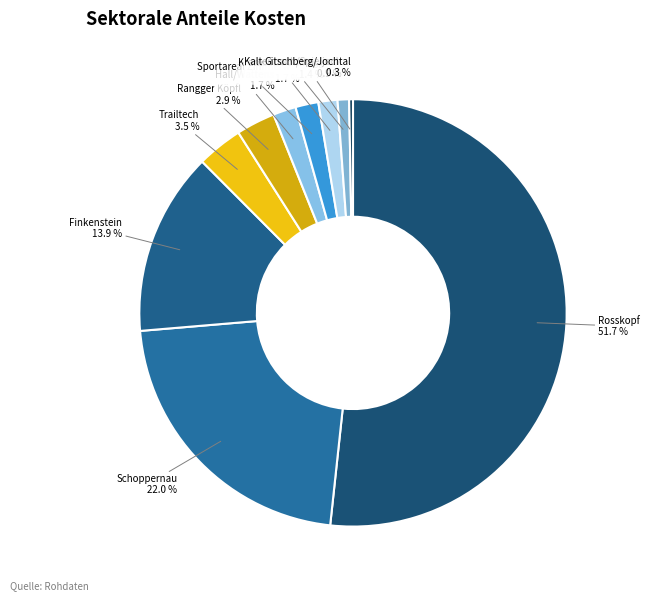

Rank the categories by value from highest to lowest.

Rosskopf, Schoppernau, Finkenstein, Trailtech, Rangger Köpfl, Hall/Wattens, Sportareal Zimmerwiese / Vitalregion, Kramsach-Brixlegg, Kaltenbach/Spieljoch, Gitschberg/Jochtal, MIT, Hermagor